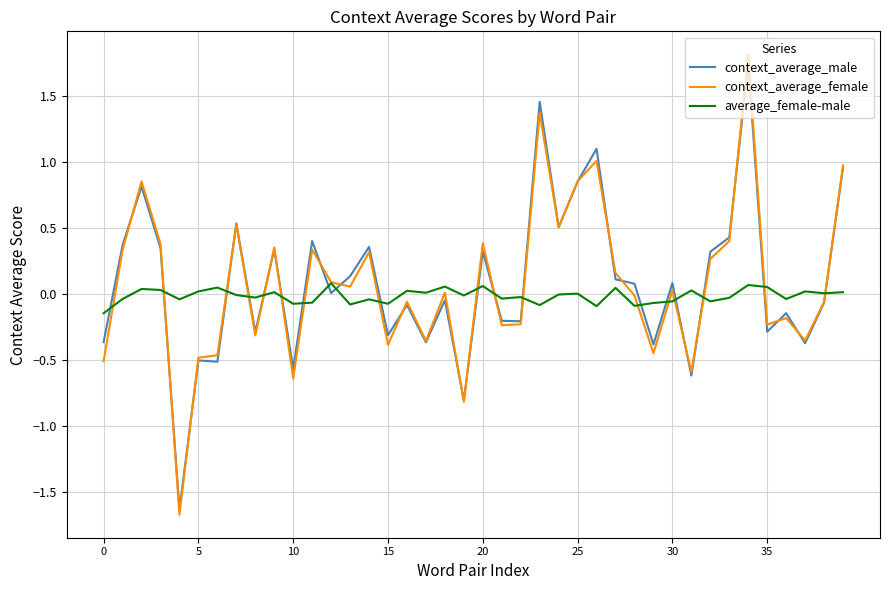

What is the greatest value displayed?

1.8